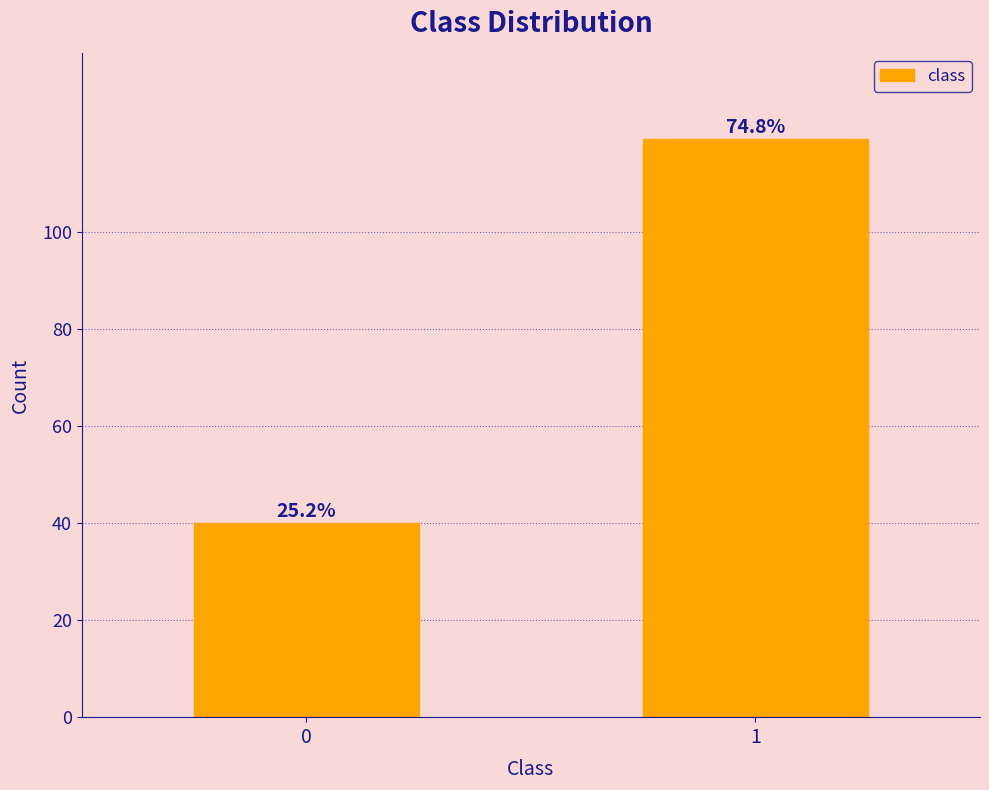

How many bars are there in total?

2